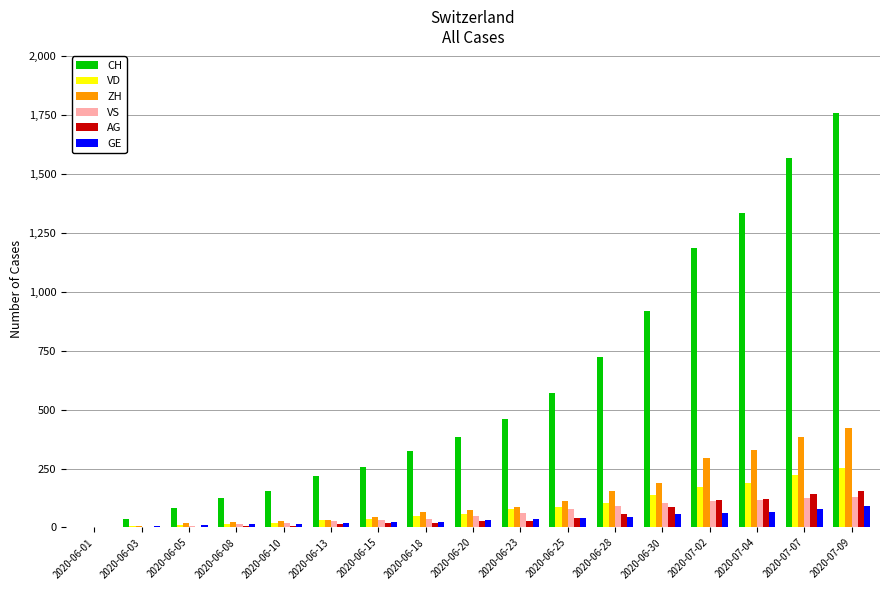

What are all the series names shown in the legend?

CH, VD, ZH, VS, AG, GE